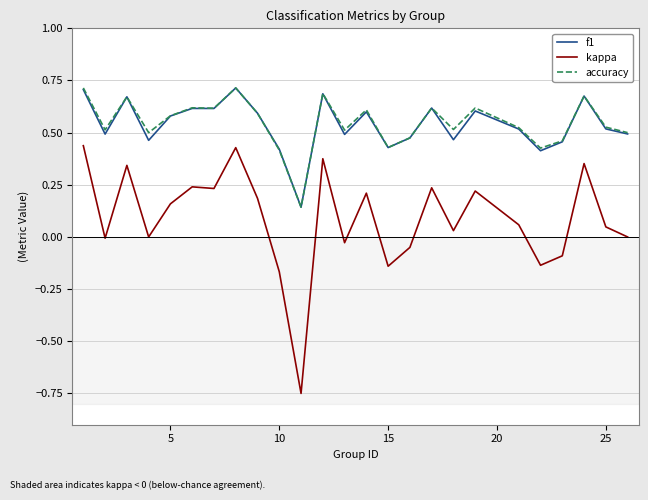

True or false: kappa and f1 intersect in this chart.

False